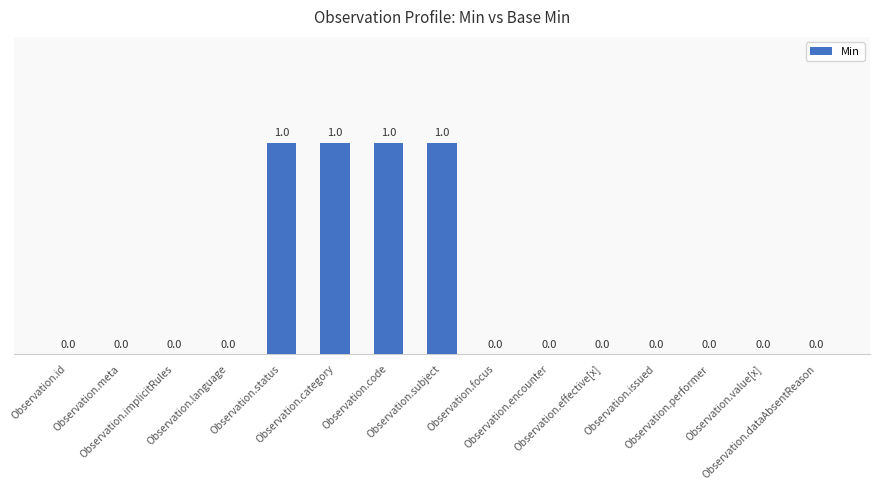

How many data points does each series have?

15